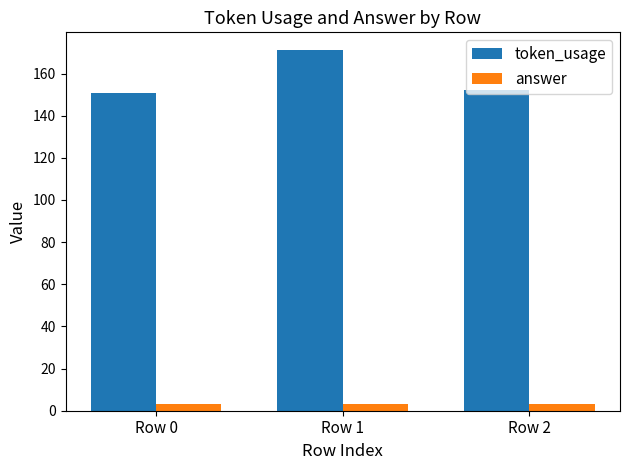

True or false: token_usage has a value of 171 at Row 1.

True